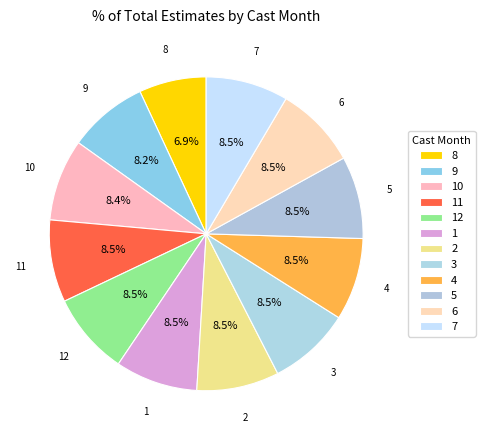

What is the largest slice in the pie chart?

7